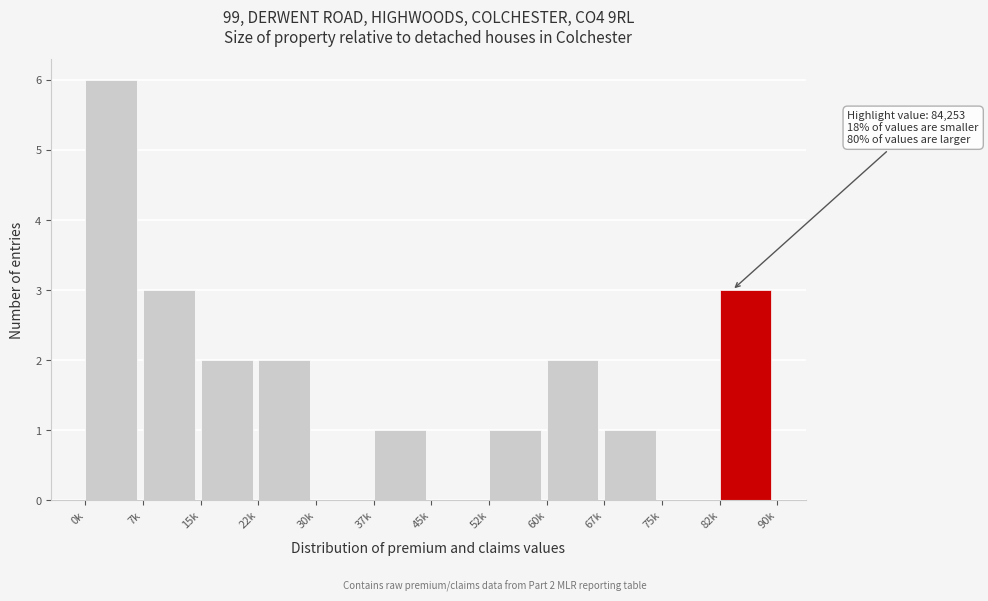

Reading left to right, list all the values displayed in this chart.

0k=6	7k=3	15k=2	22k=2	30k=0	37k=1	45k=0	52k=1	60k=2	67k=1	75k=0	82k=3